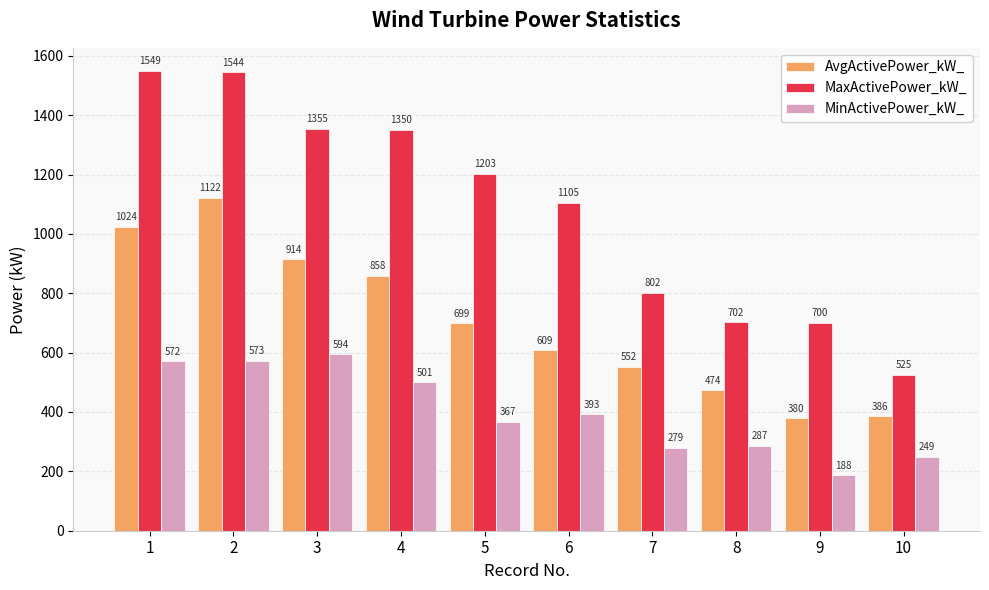

Rank the series by their maximum value, from lowest to highest.

MinActivePower_kW_, AvgActivePower_kW_, MaxActivePower_kW_